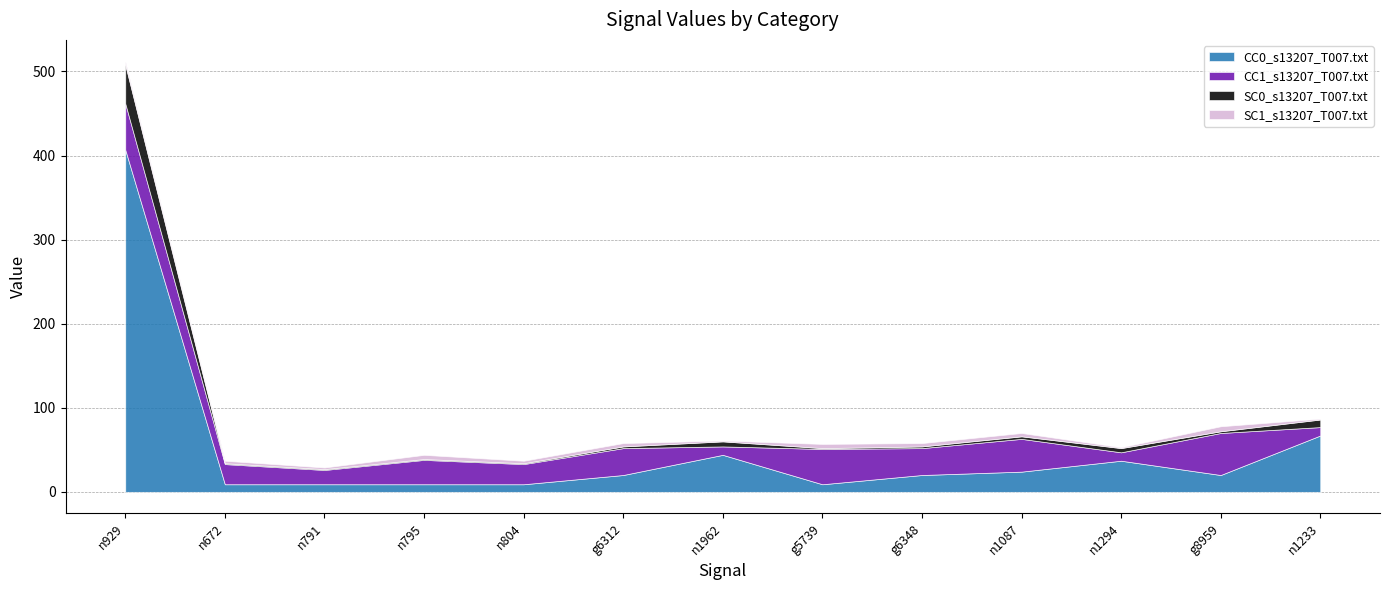

What are all the series names shown in the legend?

CC0_s13207_T007.txt, CC1_s13207_T007.txt, SC0_s13207_T007.txt, SC1_s13207_T007.txt